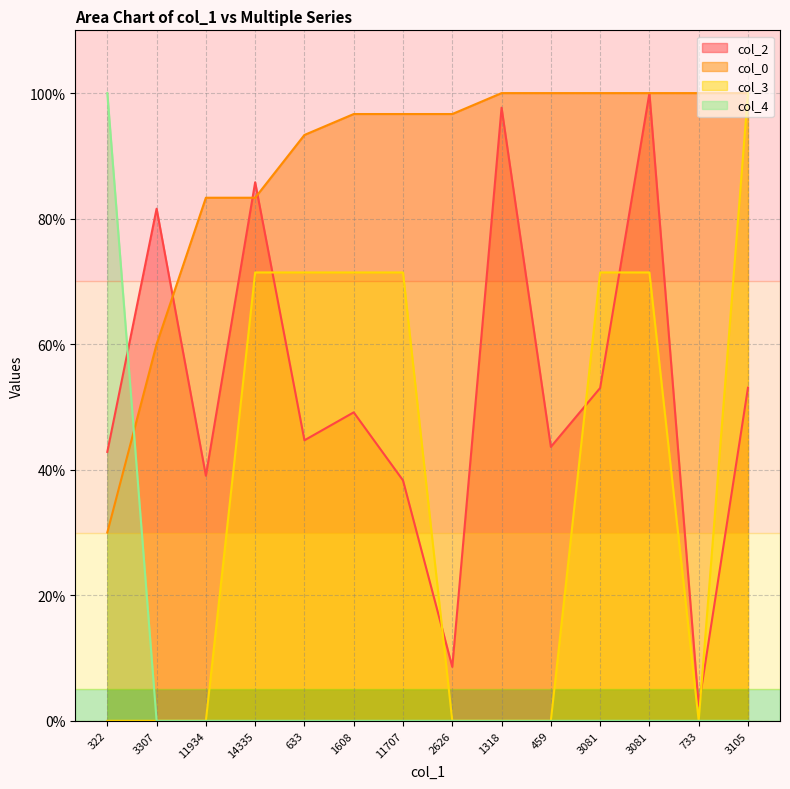

List the series in order of their overall mean, highest first.

col_0, col_2, col_3, col_4